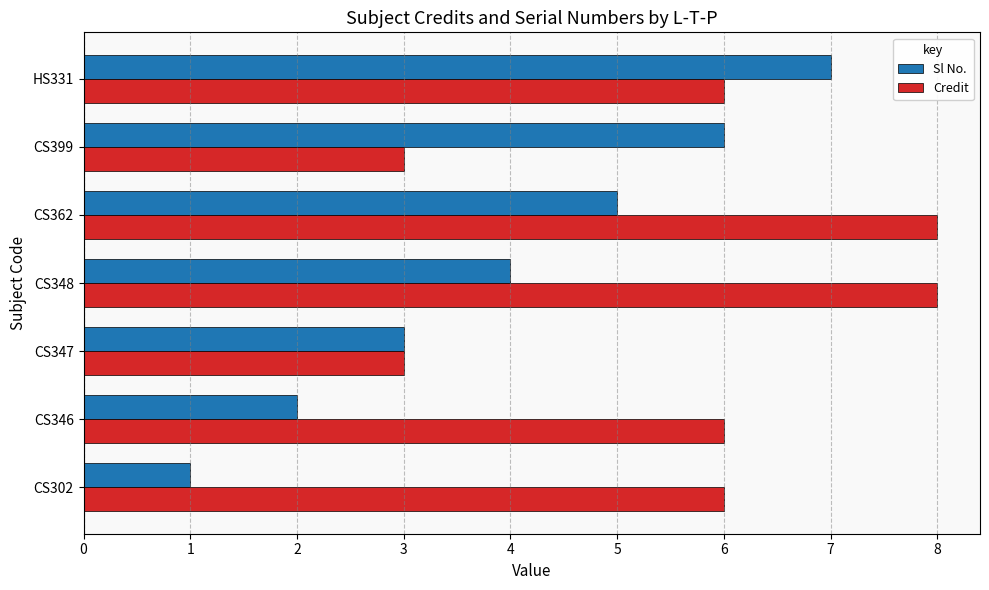

Which series has the largest range (max minus min)?

Sl No.